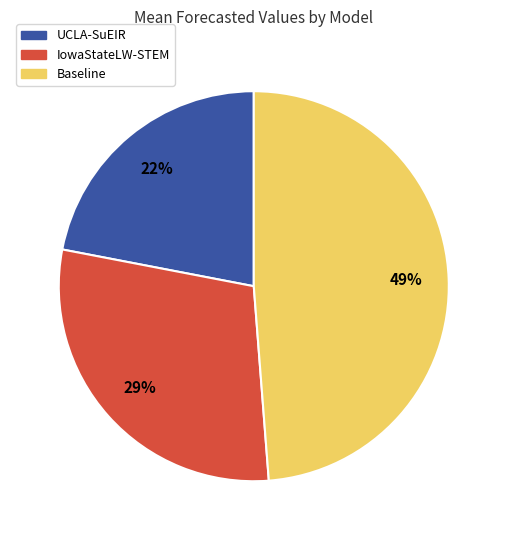

What is the smallest slice in the pie chart?

UCLA-SuEIR